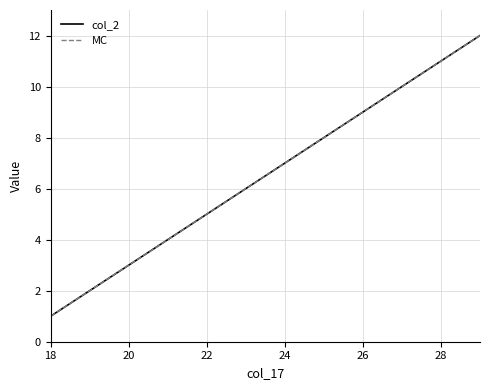

Is this an area chart (filled region under the line)?

No